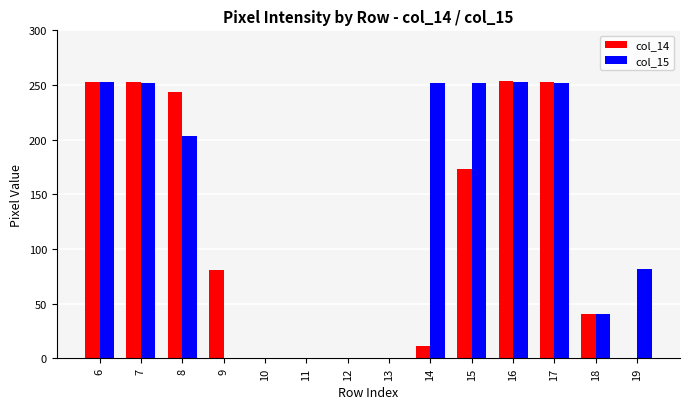

Count the number of categories in the chart.

14